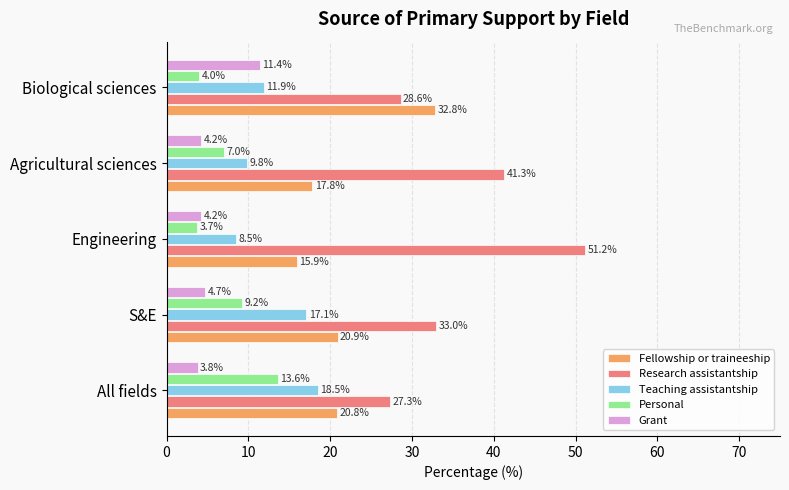

Where is Grant nearest to the value 7?

S&E